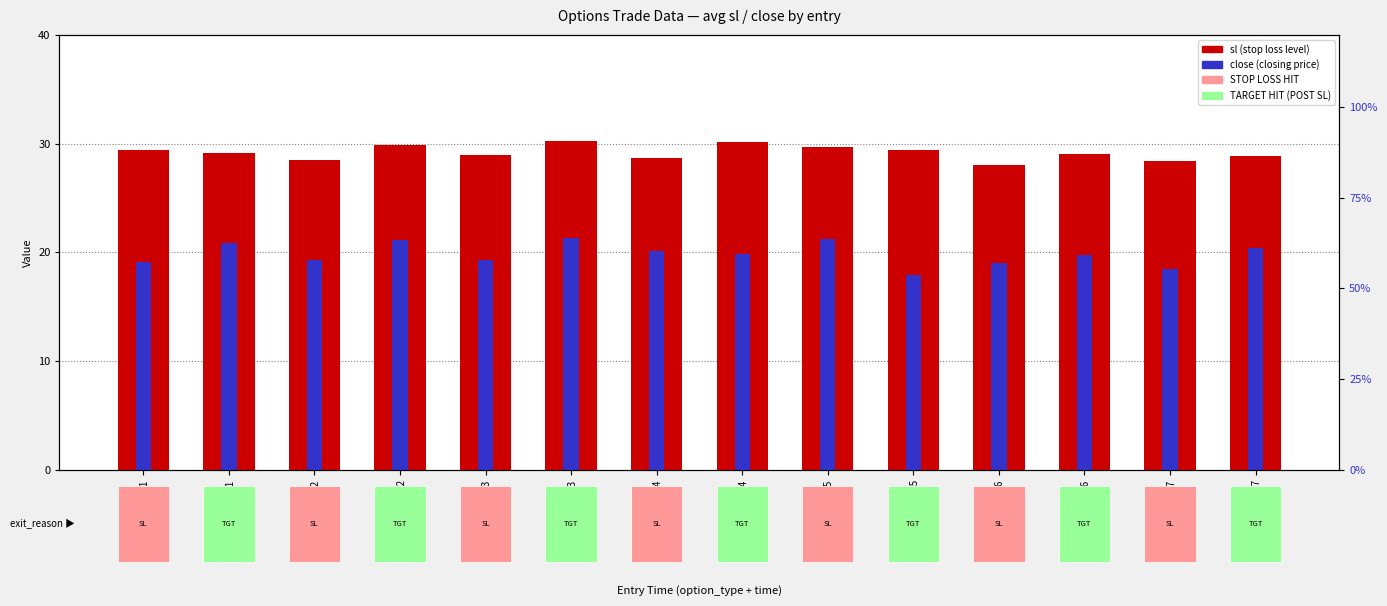

What is the sum of the sl values at C_13:35 and P_13:33?

59.9